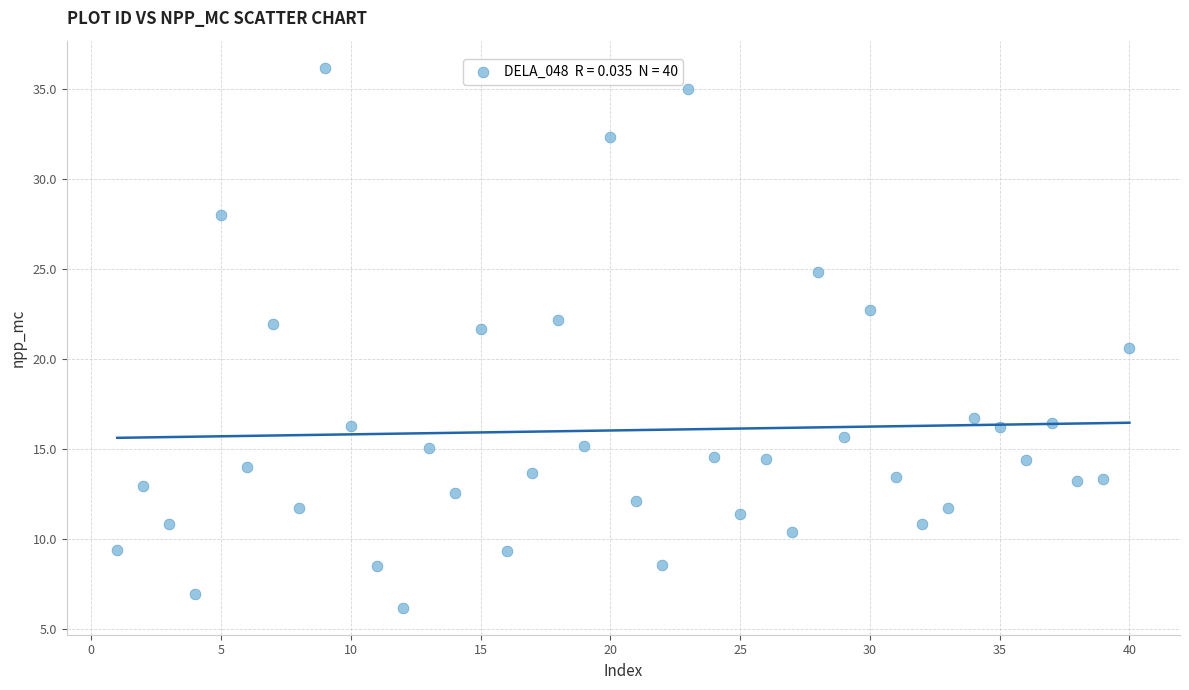

What is the range of X values (max minus min)?

39.0